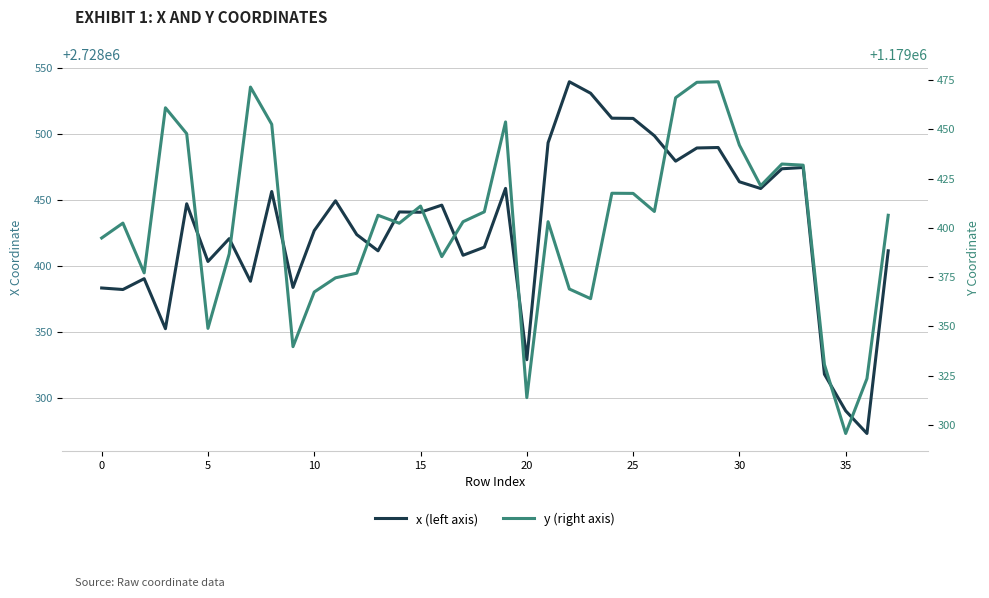

In x (left axis), how many points are higher than both neighbors (excluding endpoints)?

11